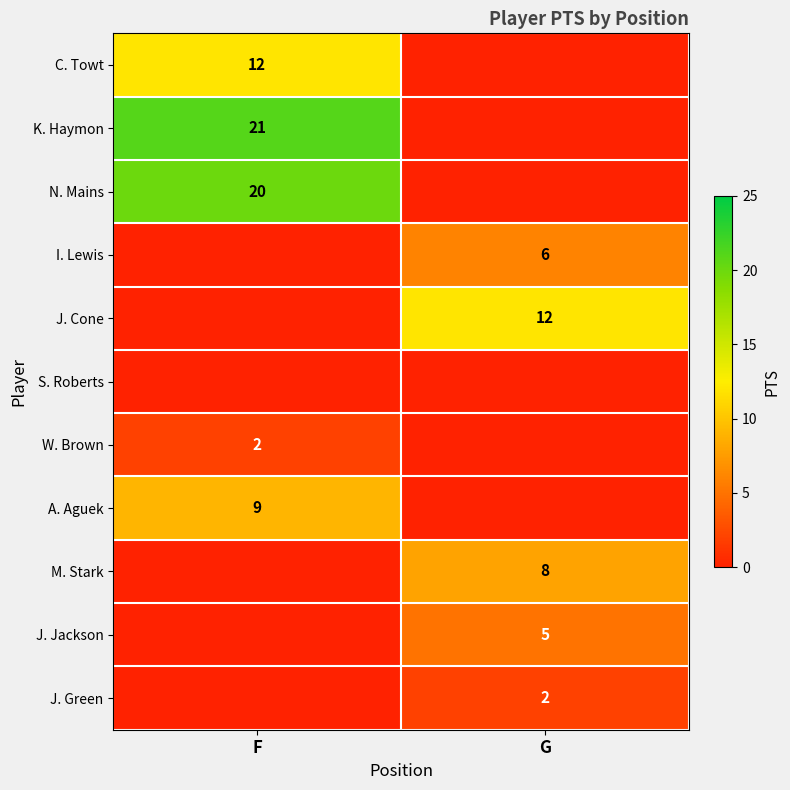

Is the value of I. Lewis at G greater than the value of J. Cone at G?

No